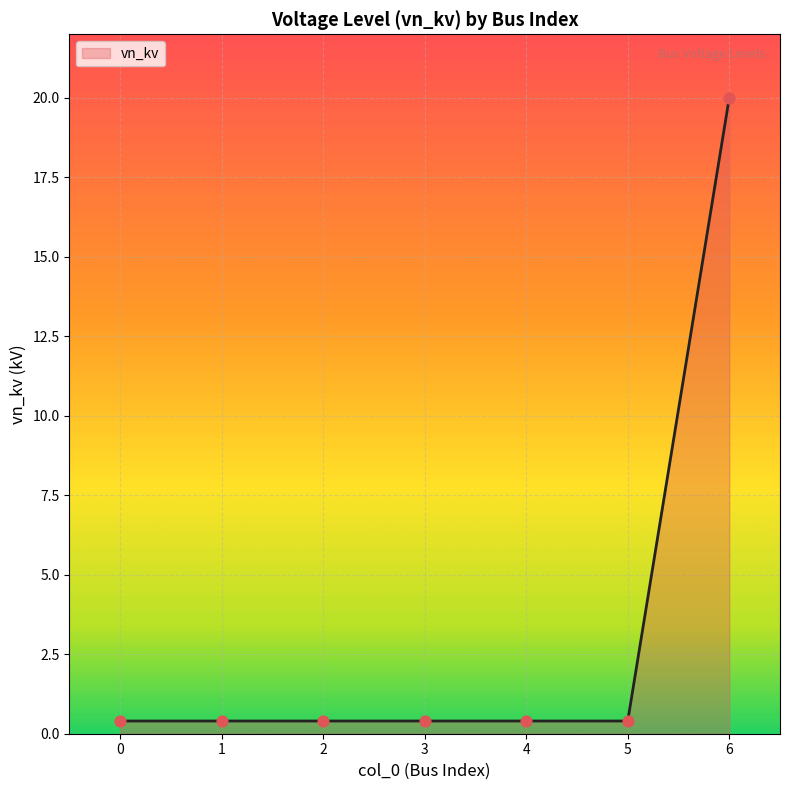

What is the average value?

3.2